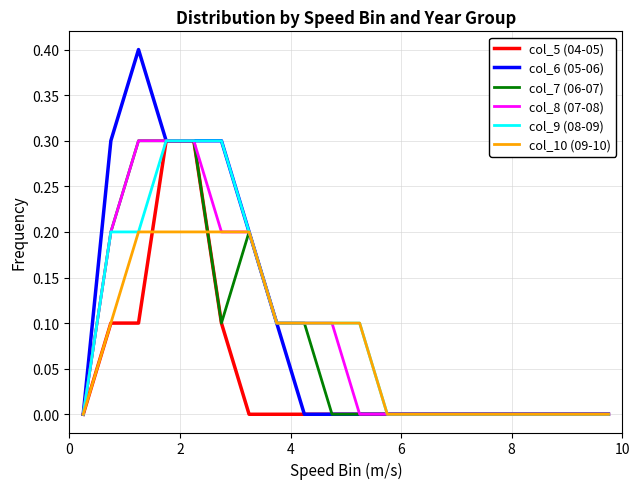

Which series has the largest range (max minus min)?

col_6 (05-06)